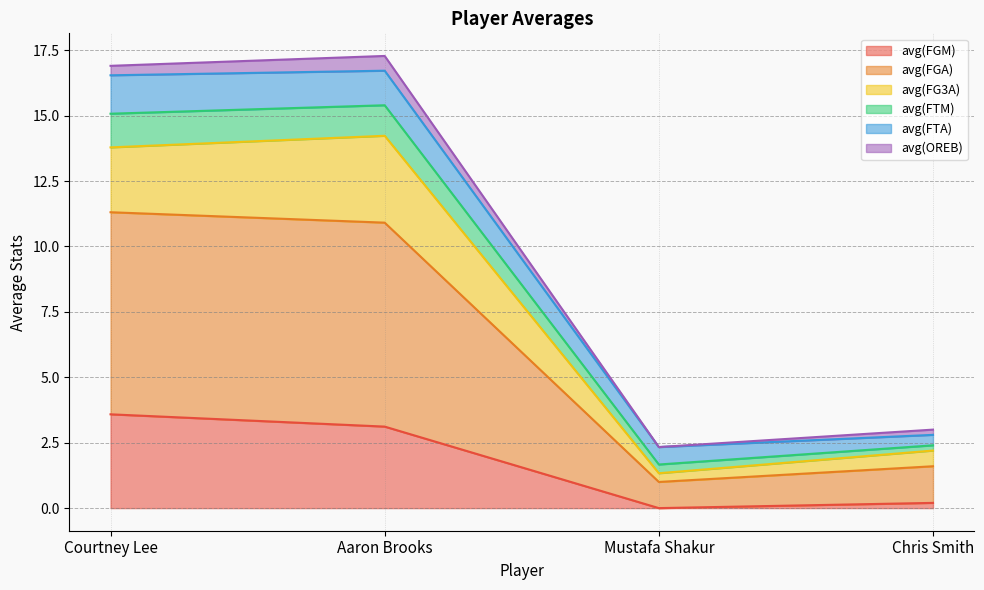

In avg(FGA), how many points are lower than both neighbors (excluding endpoints)?

1